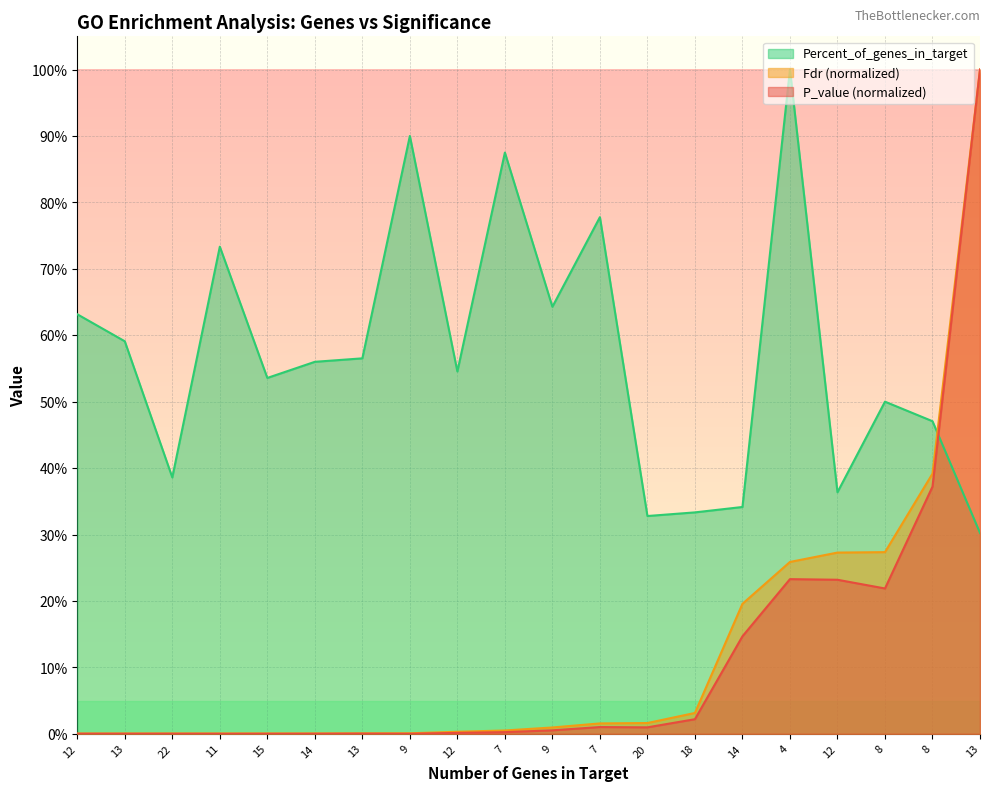

Count the number of categories in the chart.

20